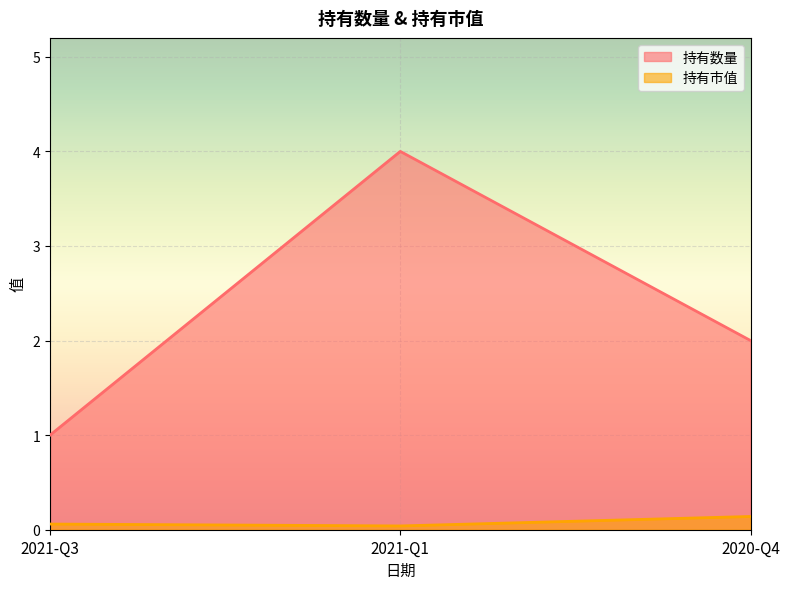

Reading right to left, transcribe all the data shown in this chart.

持有数量: 2.0	4.0	1.0
持有市值: 0.1	0.0	0.1